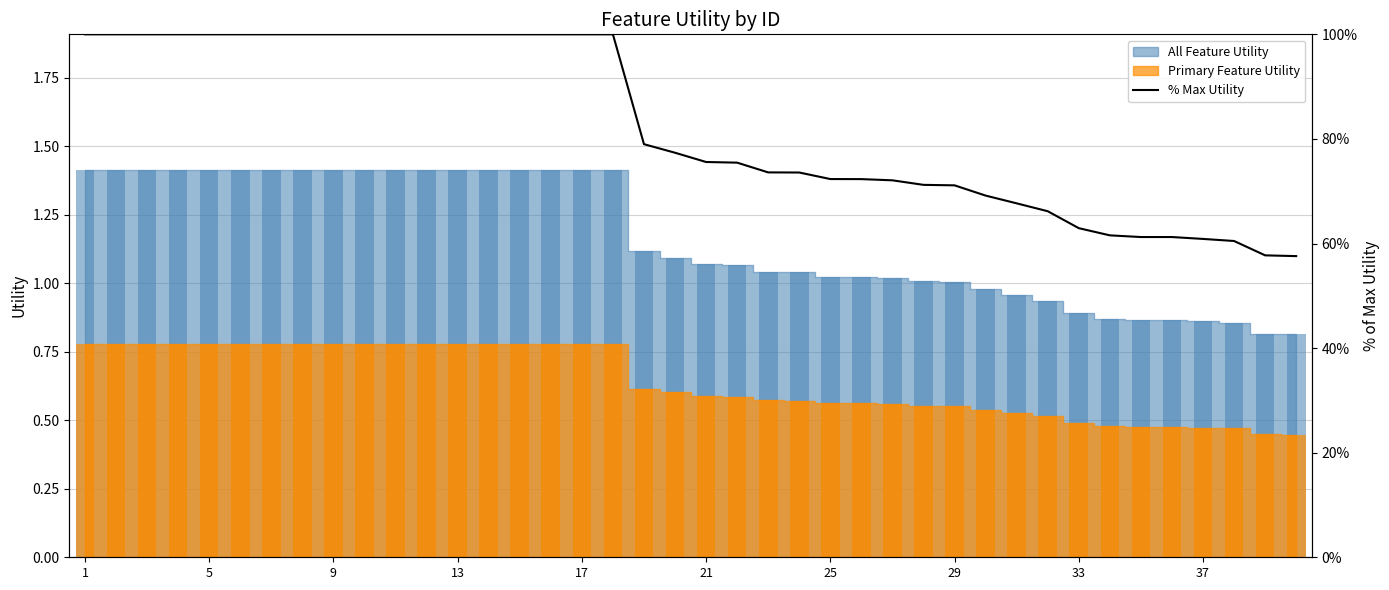

What is the ratio of the value at 27 to the value at 13?

0.7